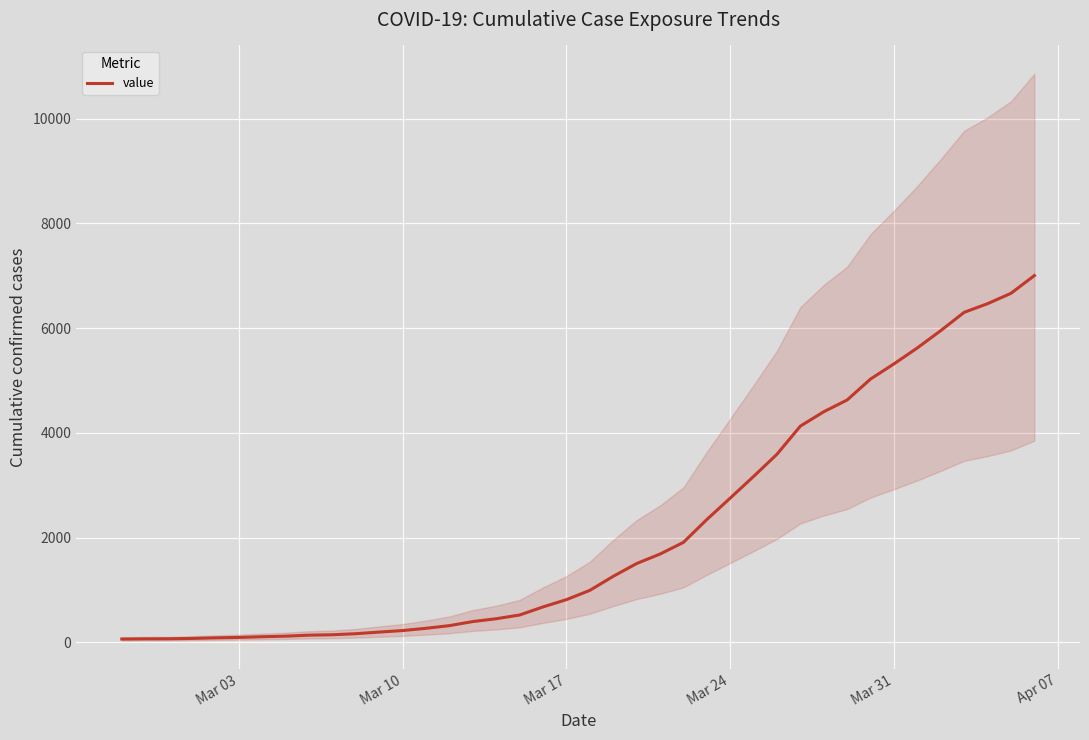

What is the maximum value for value?

7003